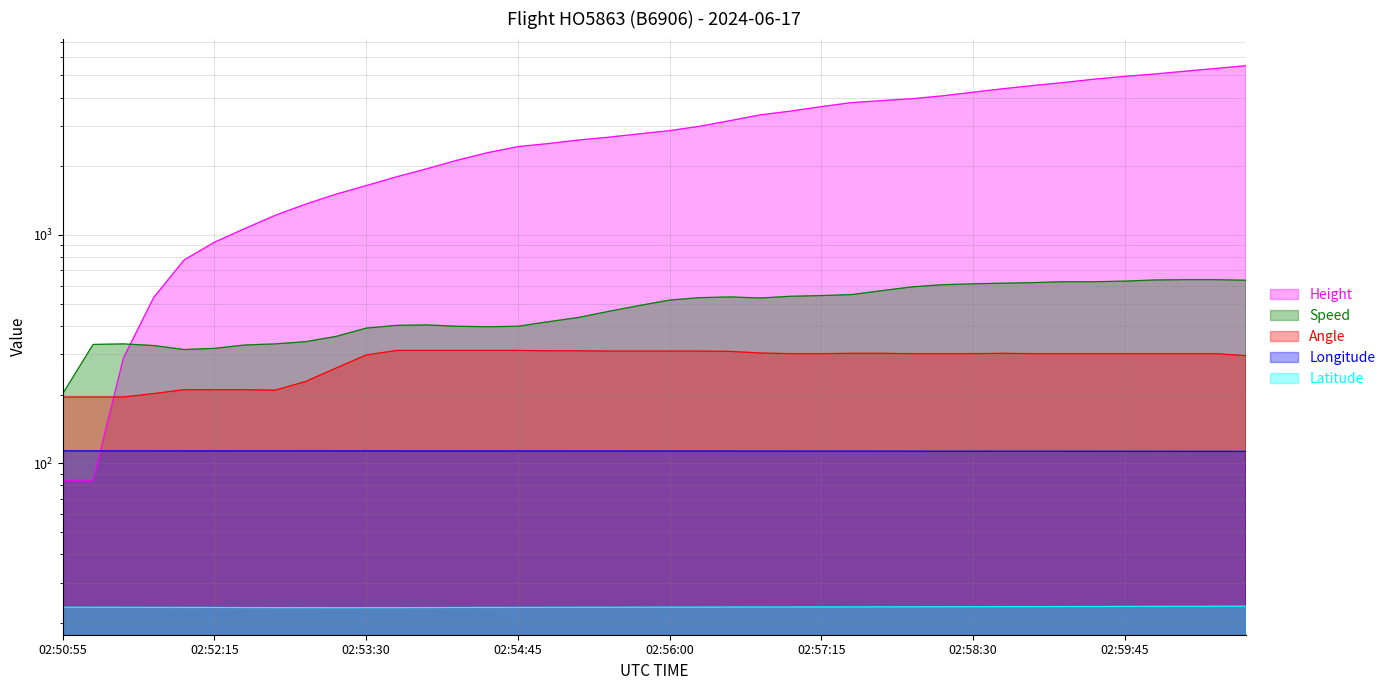

What is the maximum value shown in the chart?

5516.9